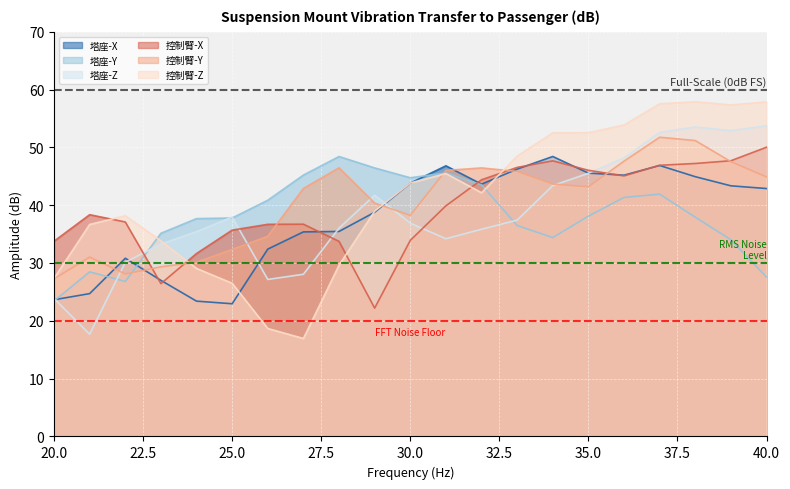

What is the sum of the 前悬左前控制臂到PassengerY values at 21 and 30?

69.3